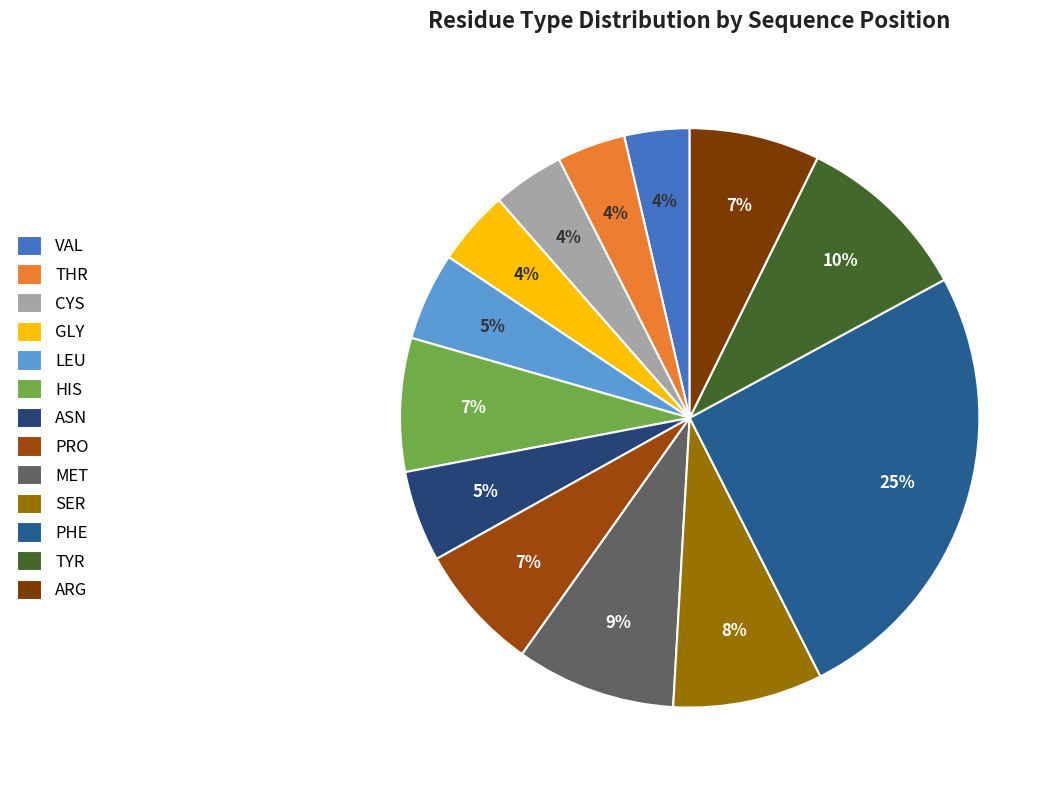

The ASN slice represents 5% of the pie. True or false?

True